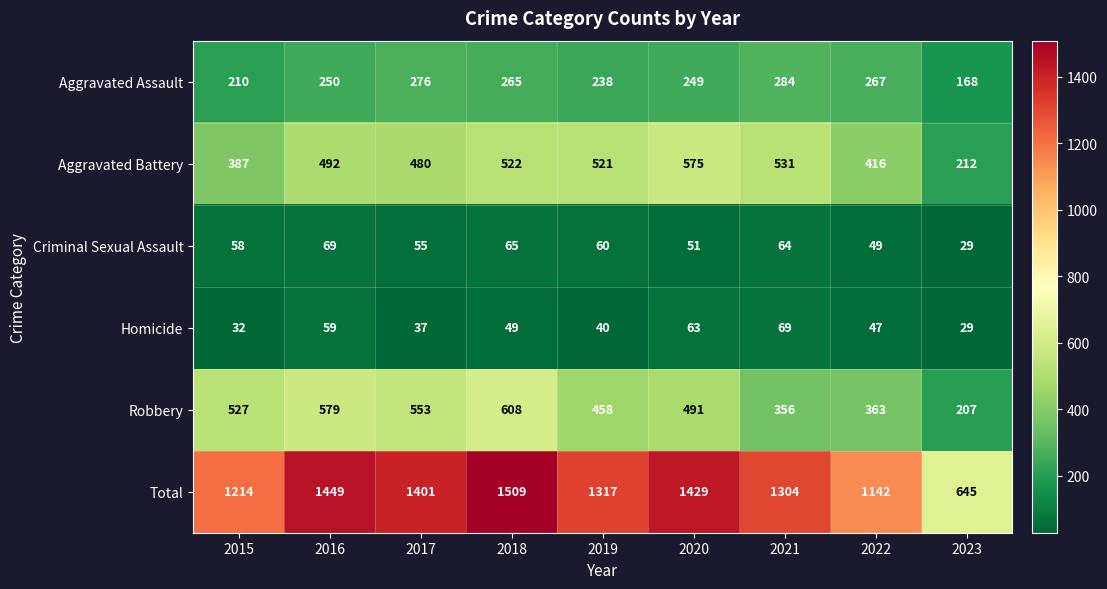

The value of Aggravated Battery at 2017 is 480. True or false?

True